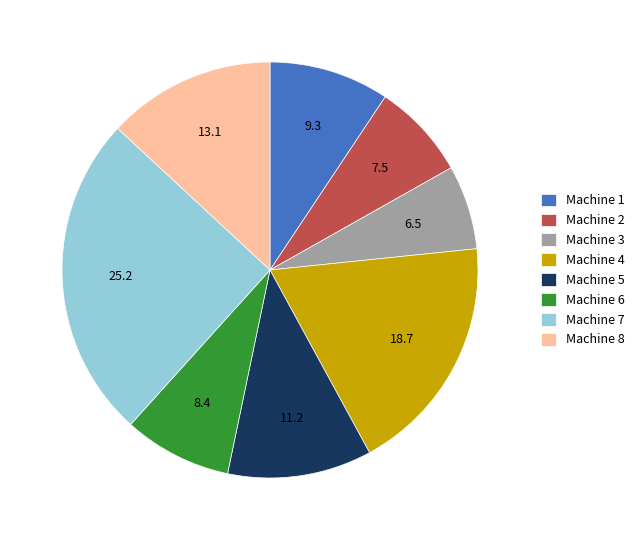

Which slice is the smallest?

Machine 3